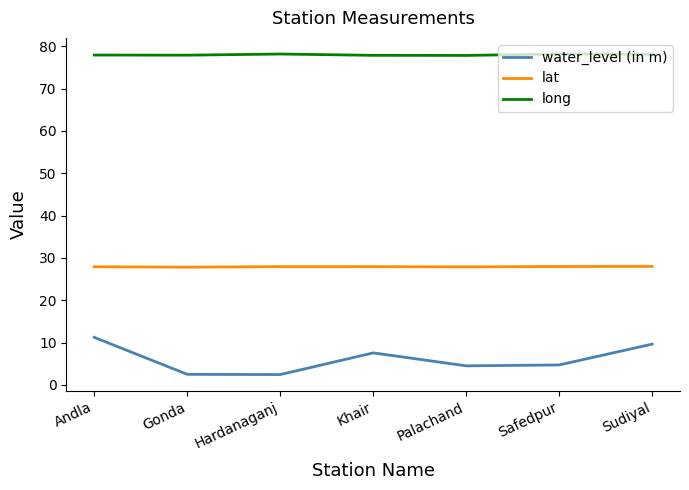

What are all the series names shown in the legend?

water_level (in m), lat, long